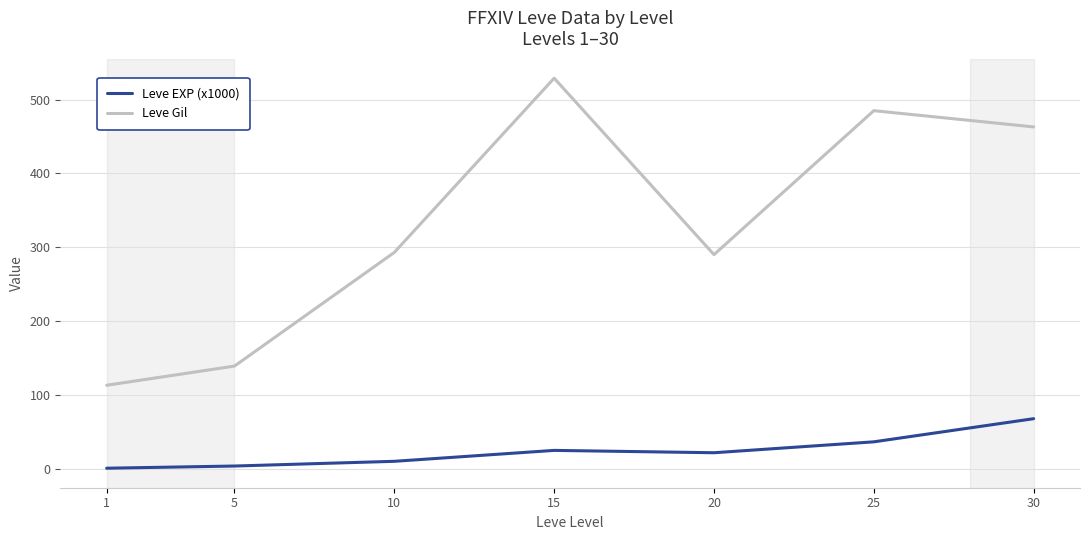

The value of Leve Gil at 10 is 293.0. True or false?

True